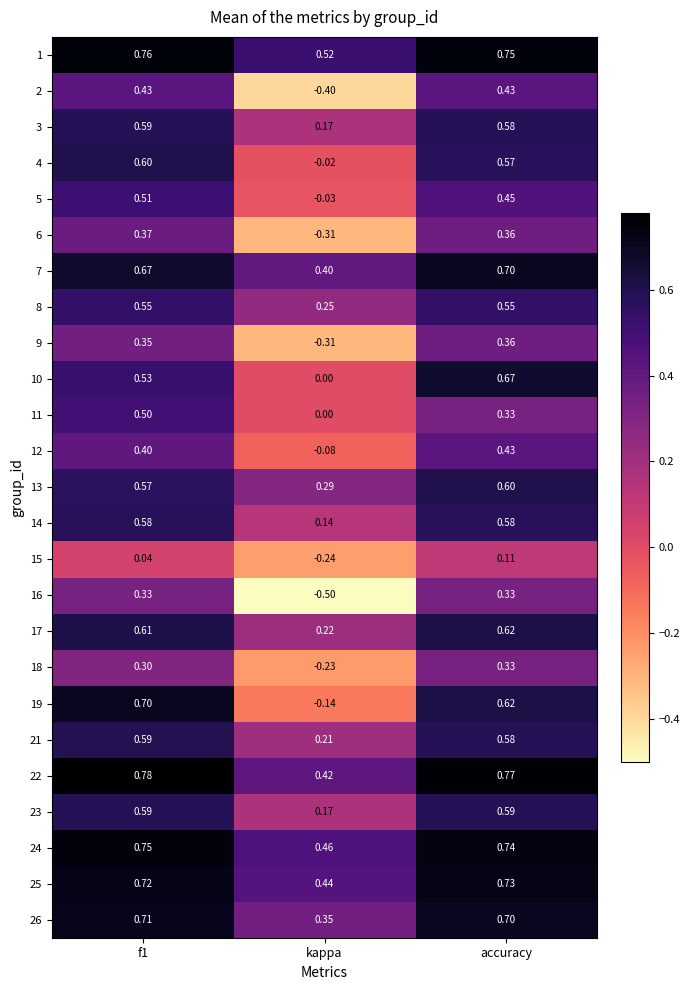

At which label is 8 closest to 0?

kappa